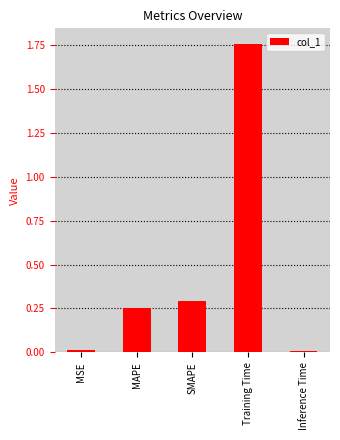

Which category has the highest value across all series?

Training Time